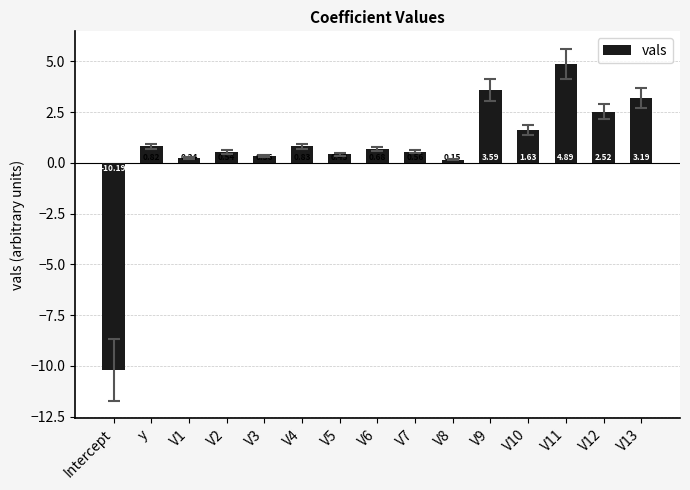

How many positive values are there?

14